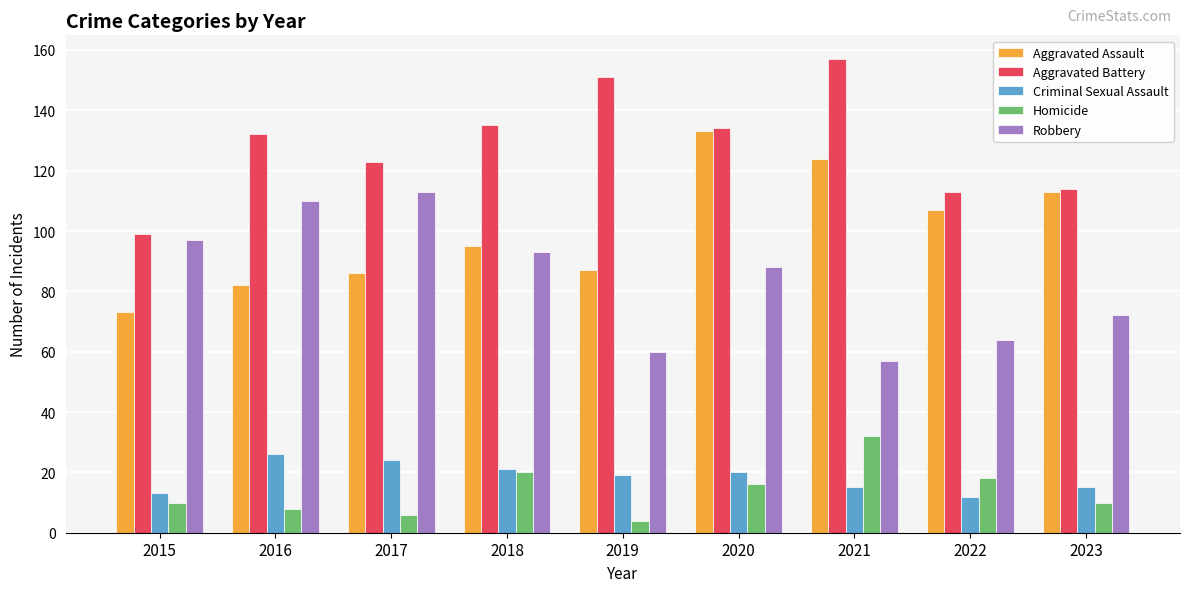

What is the sum of all Homicide values?

124